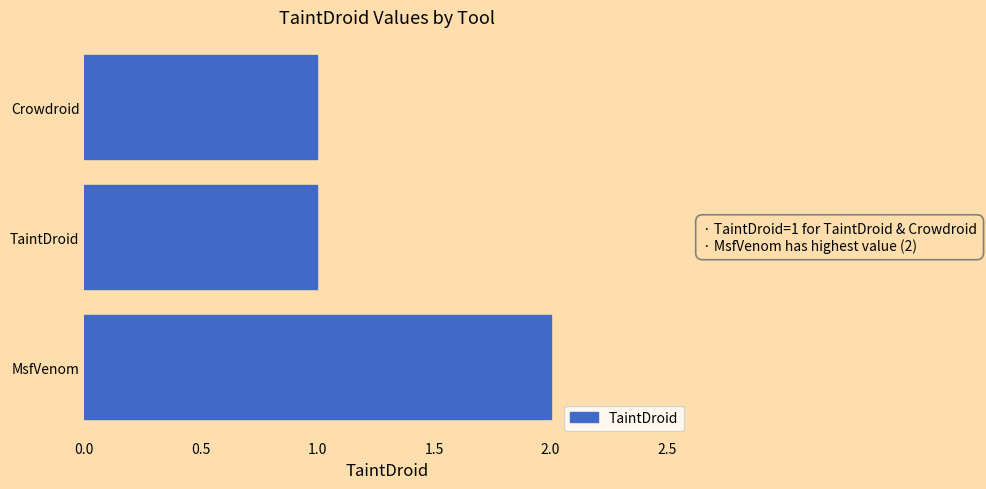

Approximately how many times larger is the value at MsfVenom compared to Crowdroid?

2.0